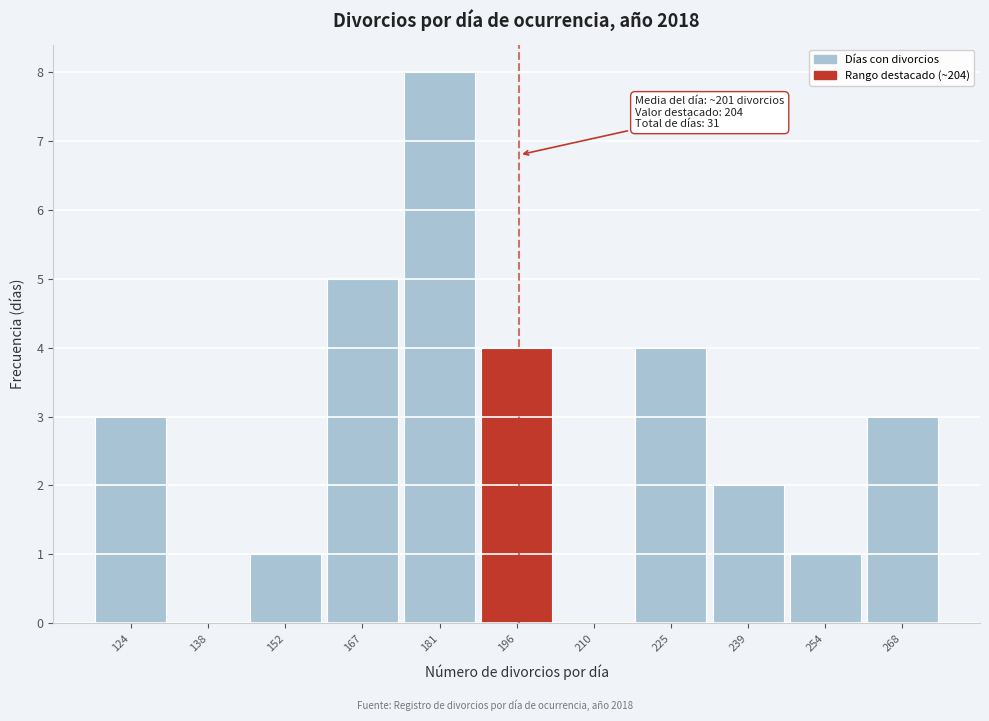

Reading right to left, extract all data points from this chart.

268=3	254=1	239=2	225=4	210=0	196=4	181=8	167=5	152=1	138=0	124=3